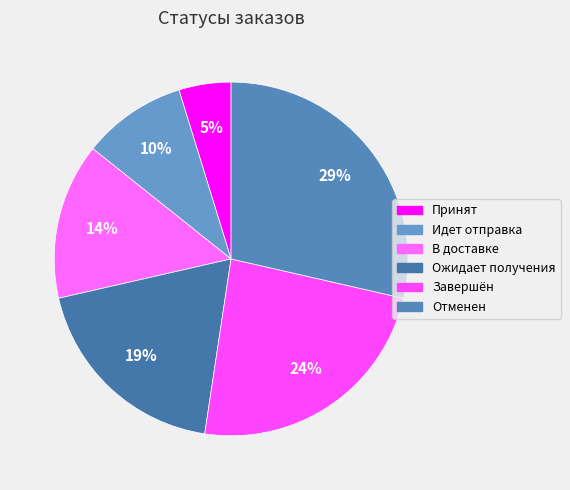

To the nearest percent, what percentage of the pie is Завершён?

24%